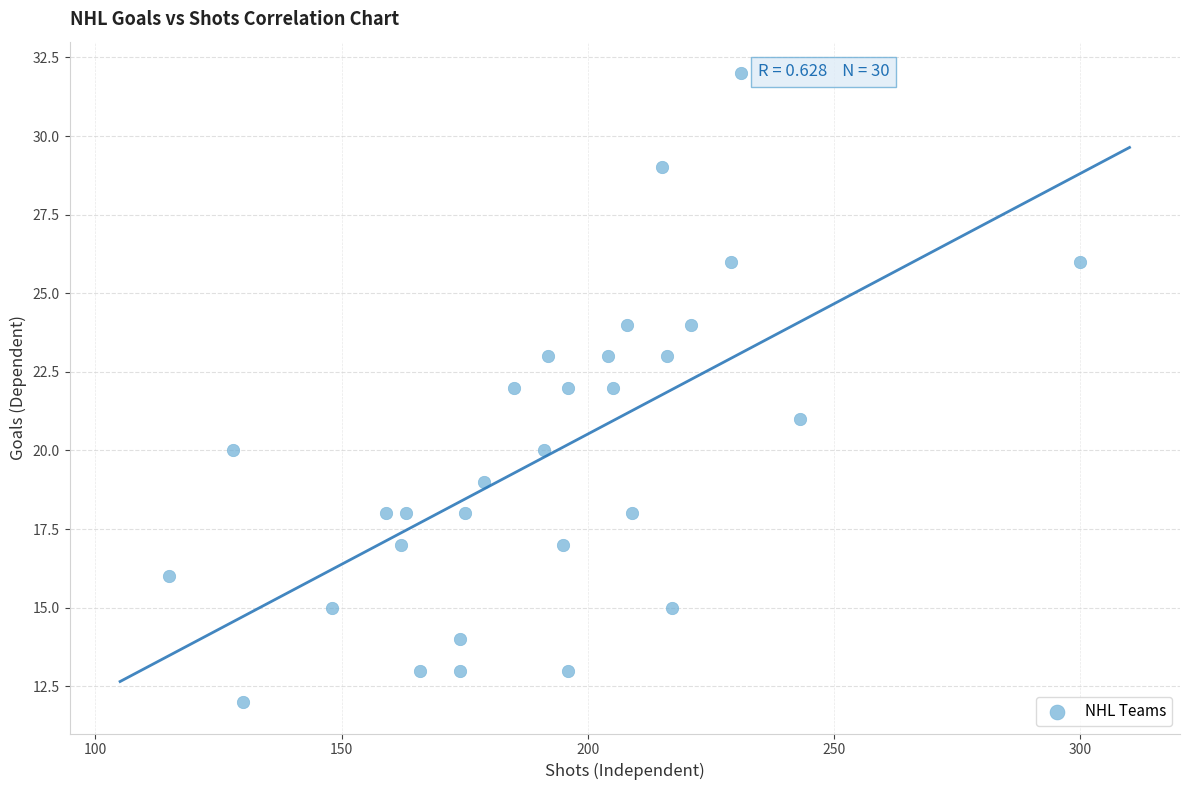

What is the range of Y values (max minus min)?

20